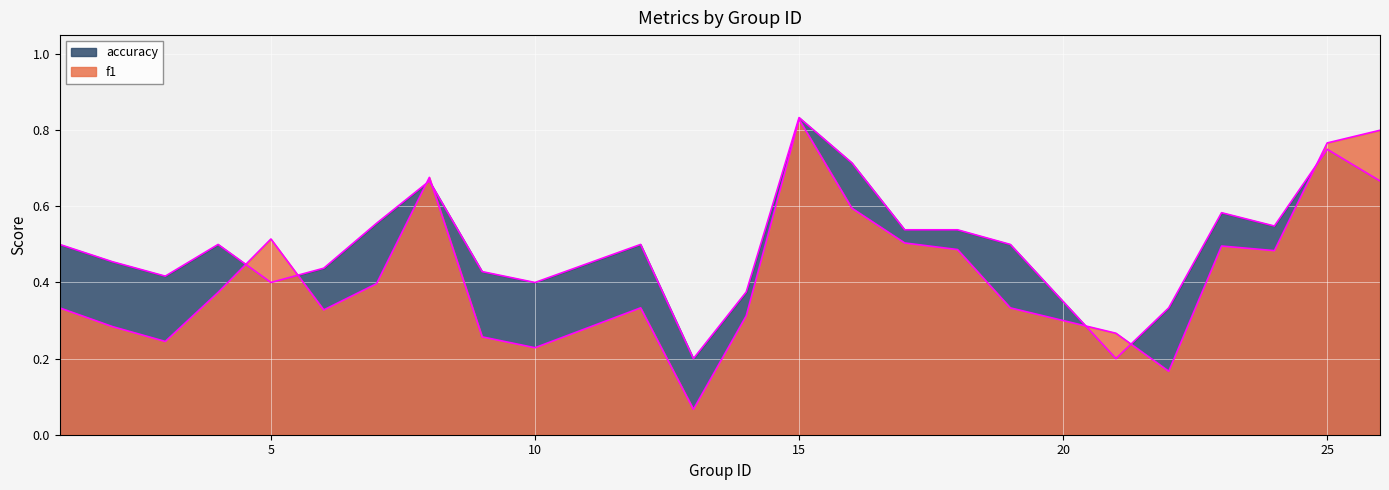

Does the chart display data point markers on the line(s)?

No